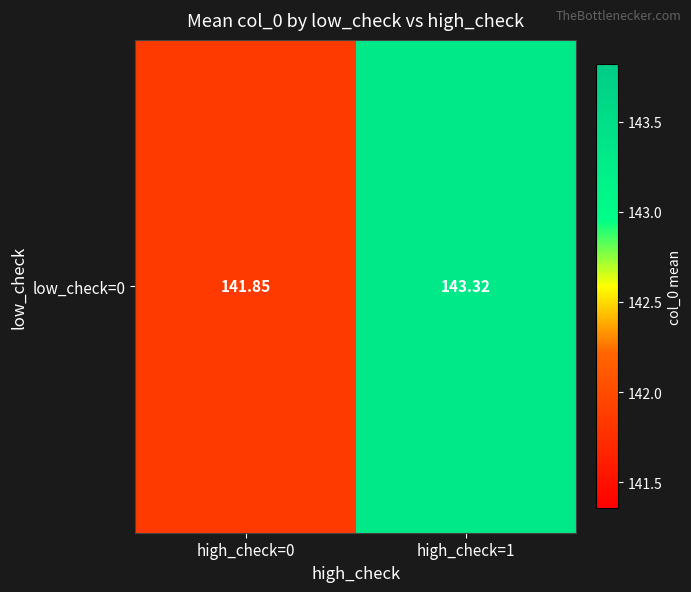

What is the minimum value shown in the chart?

141.9